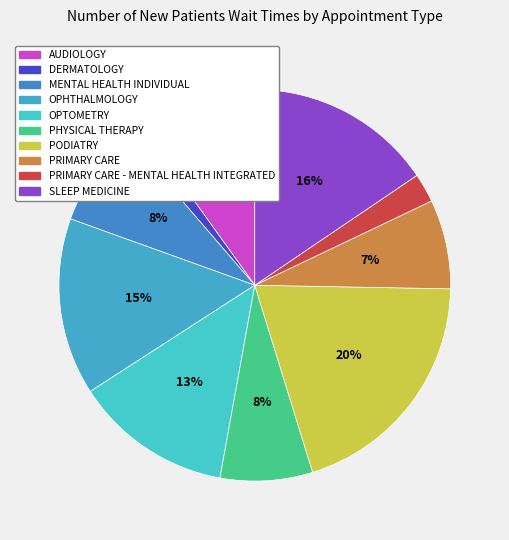

Rank the categories by value from lowest to highest.

DERMATOLOGY, PRIMARY CARE - MENTAL HEALTH INTEGRATED, PRIMARY CARE, PHYSICAL THERAPY, MENTAL HEALTH INDIVIDUAL, AUDIOLOGY, OPTOMETRY, OPHTHALMOLOGY, SLEEP MEDICINE, PODIATRY